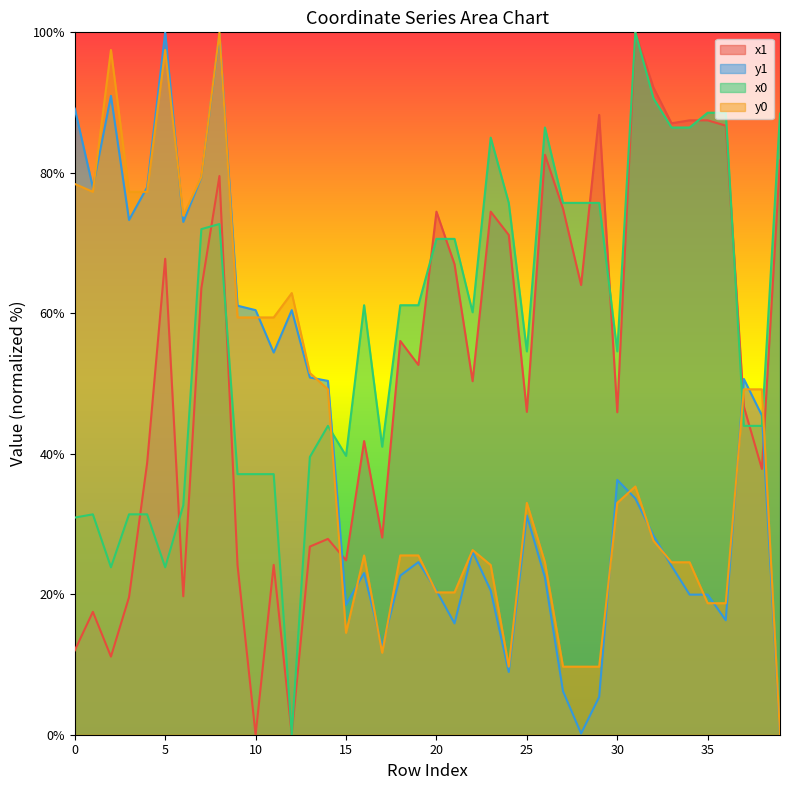

At which category is the sum across all series the highest?

8